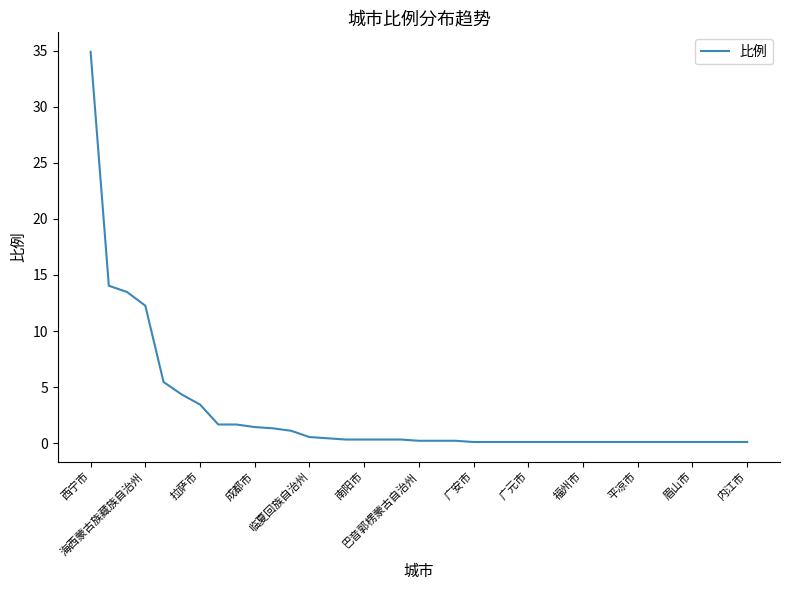

Does the chart have visible grid lines?

No